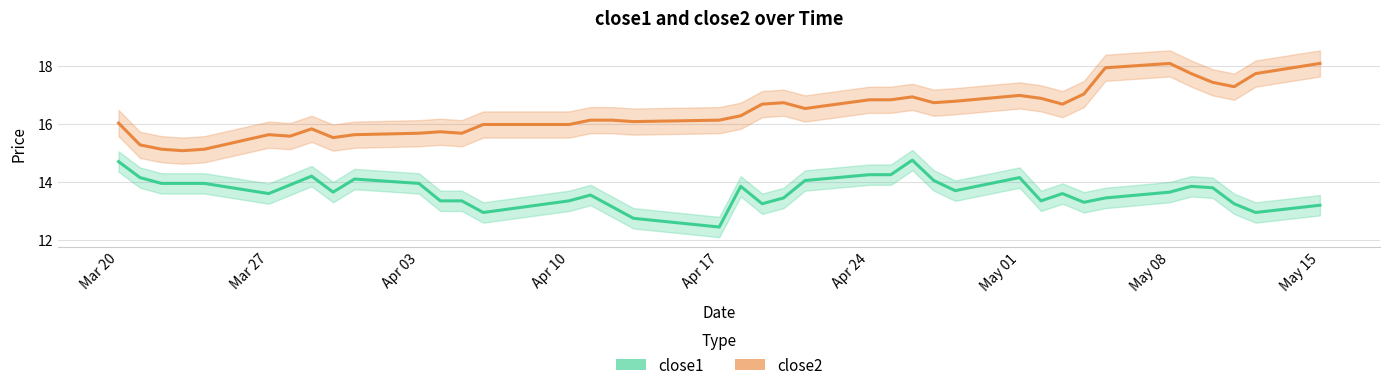

What is the difference between the maximum and second lowest values in the close2 series?

2.9